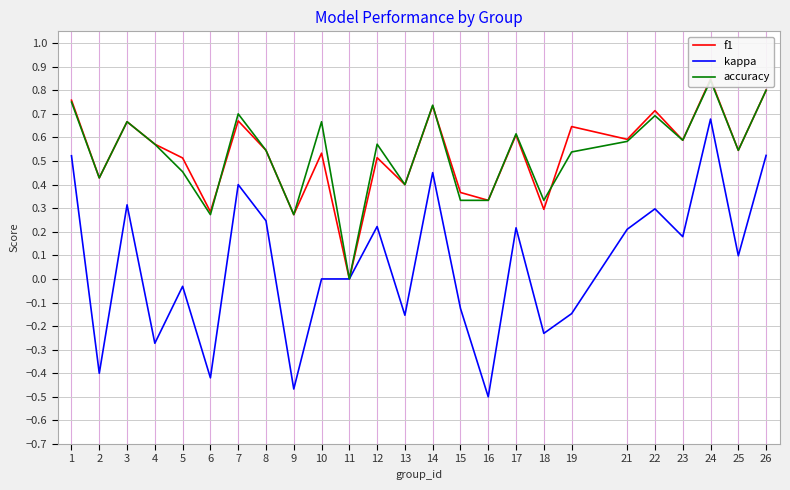

What are all the series names shown in the legend?

f1, kappa, accuracy